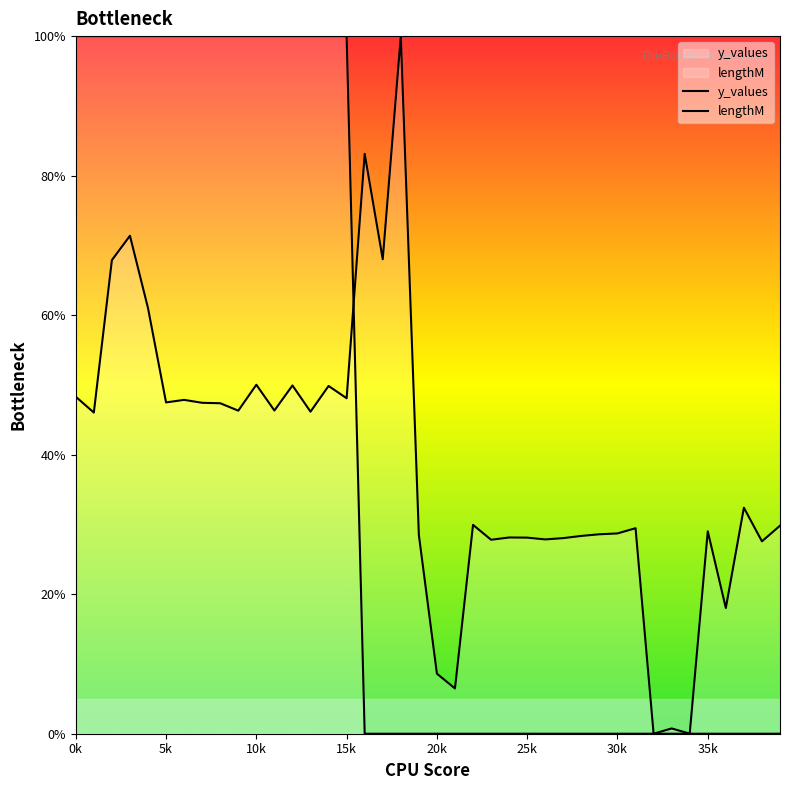

Between which two adjacent categories do y_values and lengthM first intersect?

15 and 16